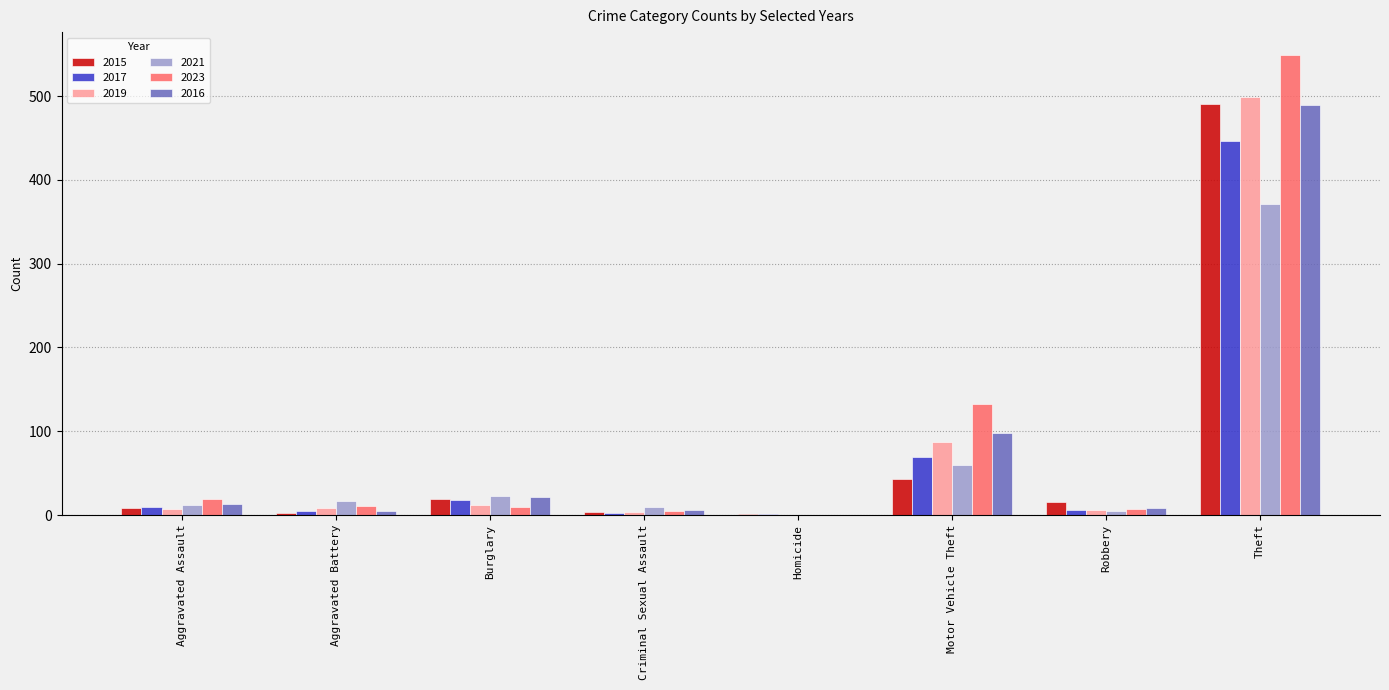

True or false: 2015 has a value of 491 at Theft.

True